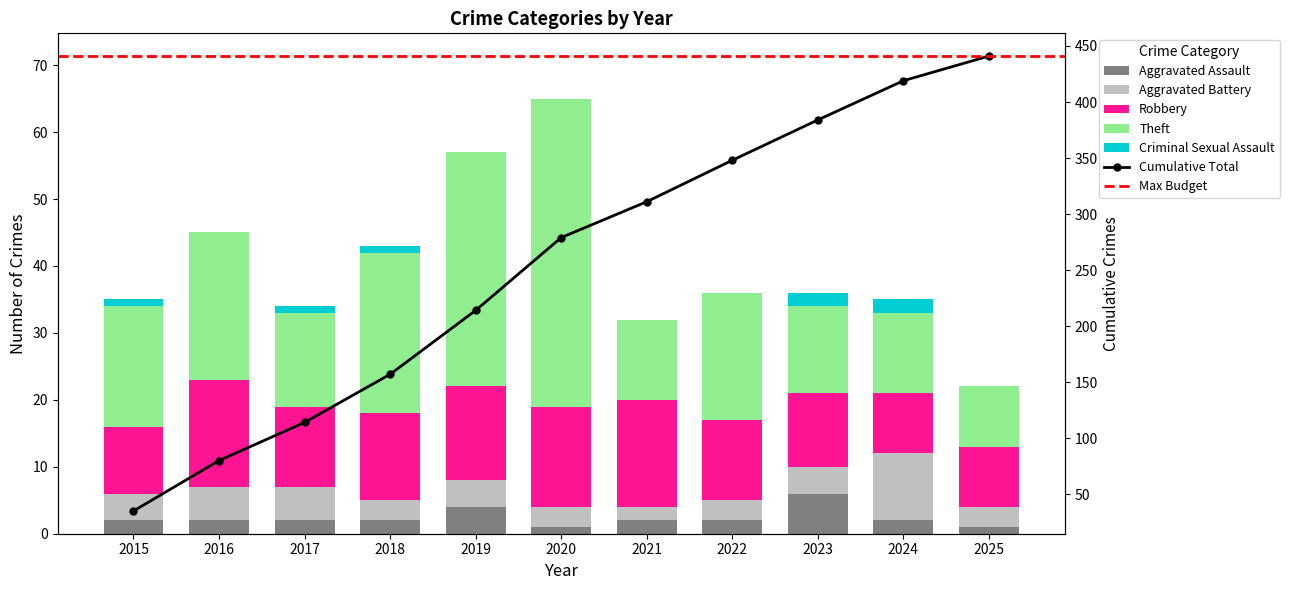

Which has a higher value, 2024 or 2021?

2024